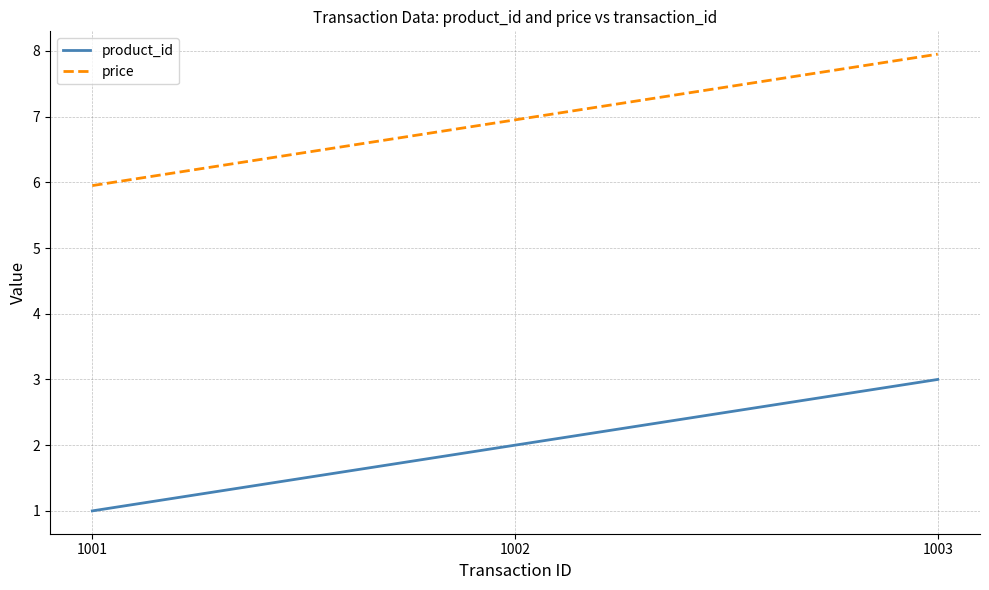

What is the average value of the price series?

7.0